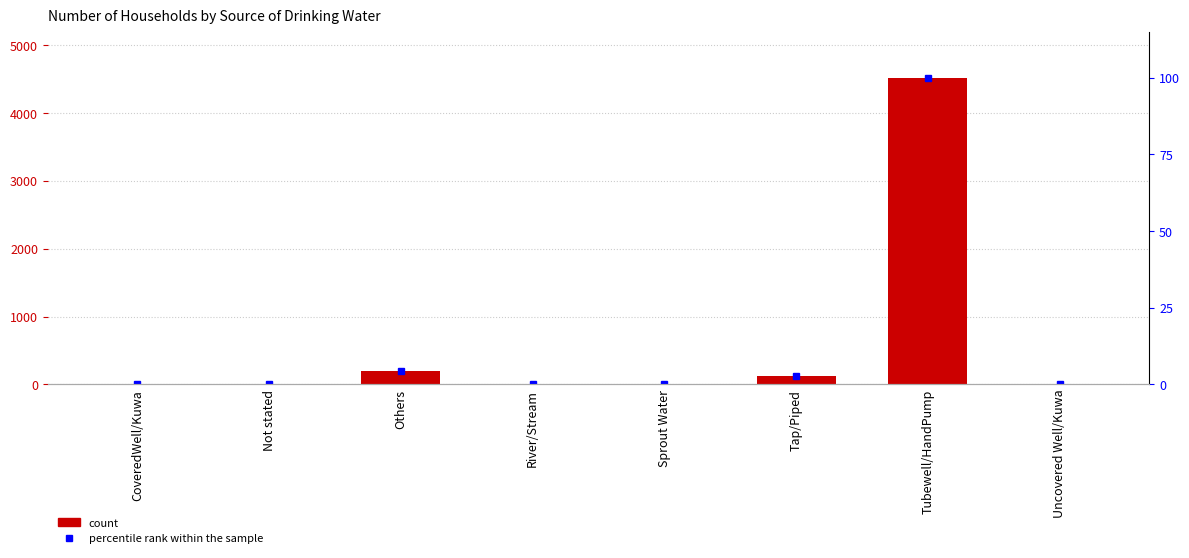

At which label is percentile rank within the sample closest to 50?

Others